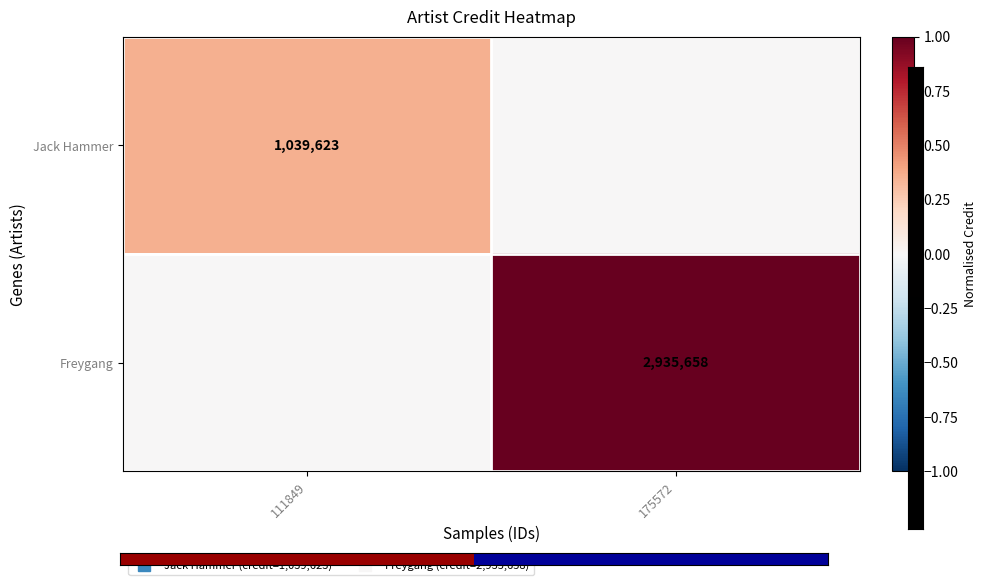

List the labels in order of Freygang value, smallest first.

111849, 175572